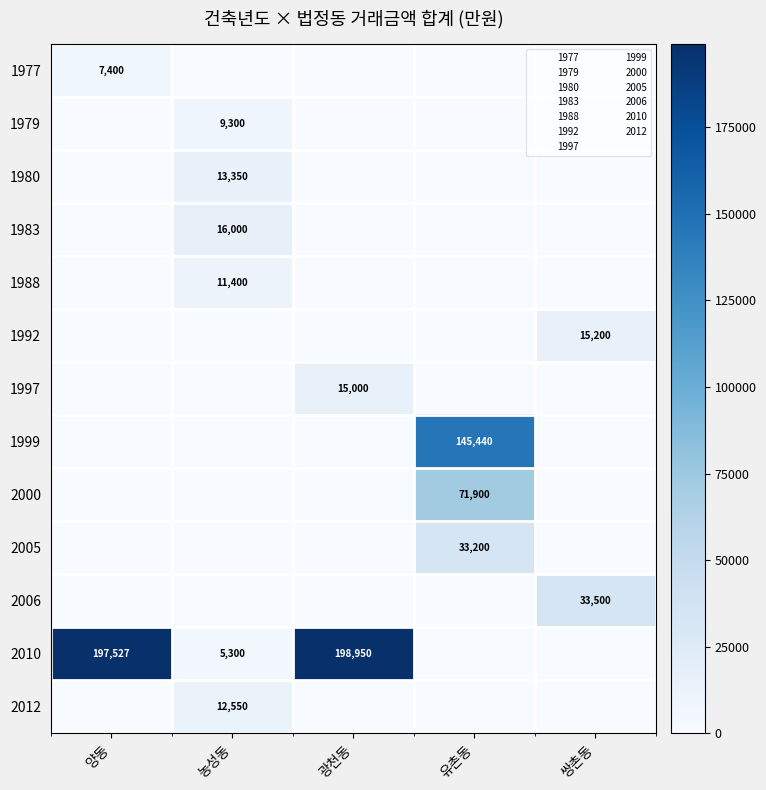

The 2000 series shows 21055 at 유촌동. True or false?

False